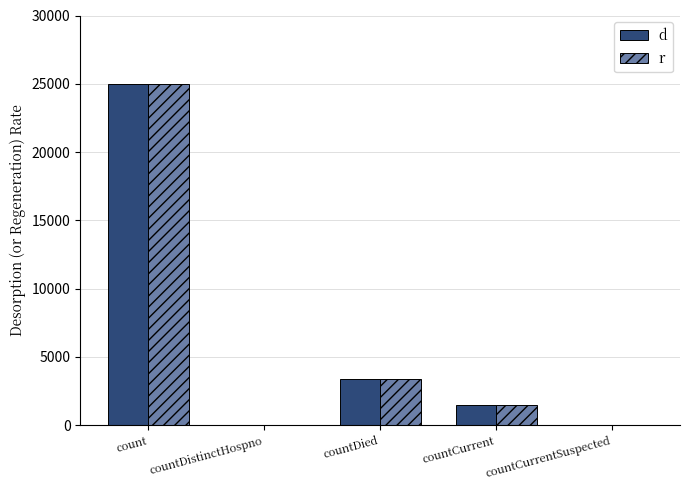

Reading right to left, list all the values displayed in this chart.

d: 0	1463	3369	0	24972
r: 0	1463	3369	0	24972